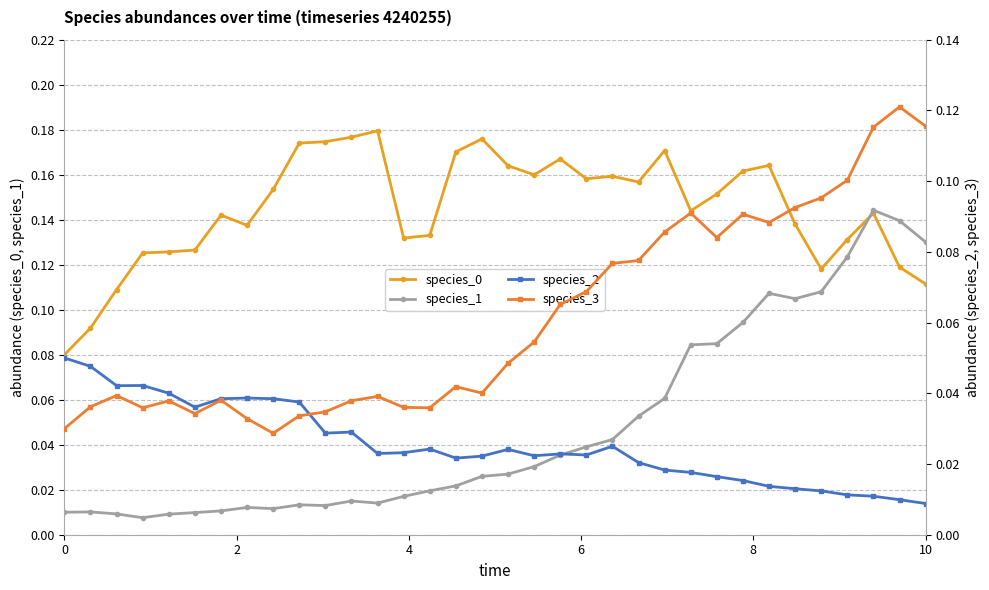

True or false: species_1 has more than 2 points higher than both neighbors.

True